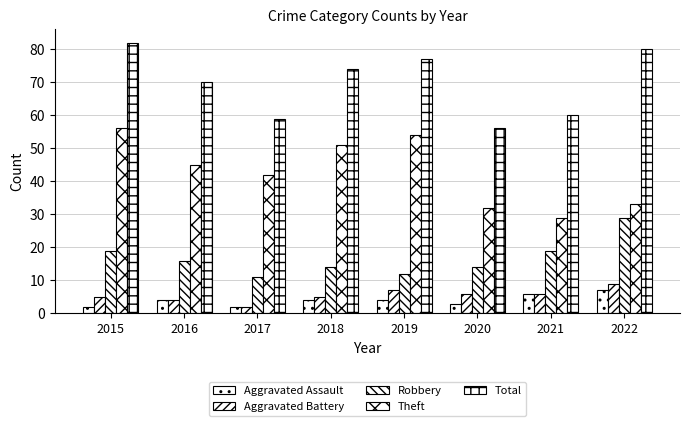

At which category is the sum across all series the highest?

2015